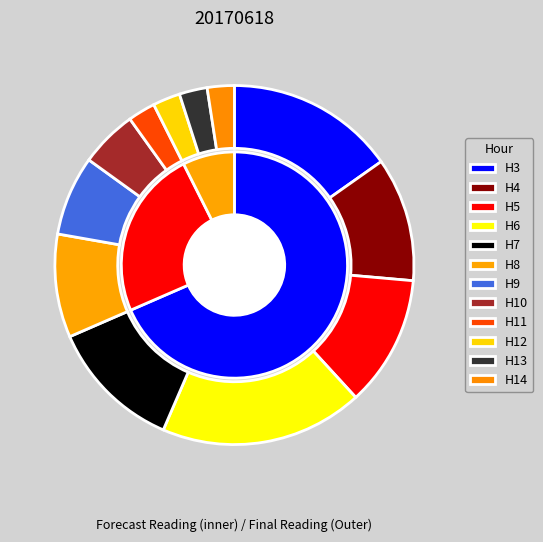

True or false: Hour 5 accounts for 21% of the total.

False